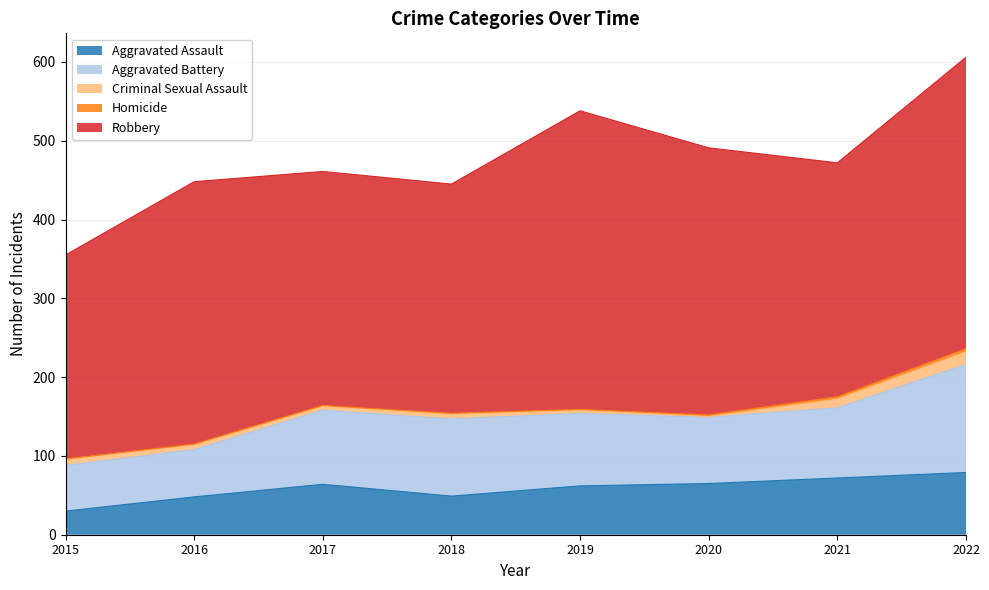

Which series has the widest spread of values?

Robbery